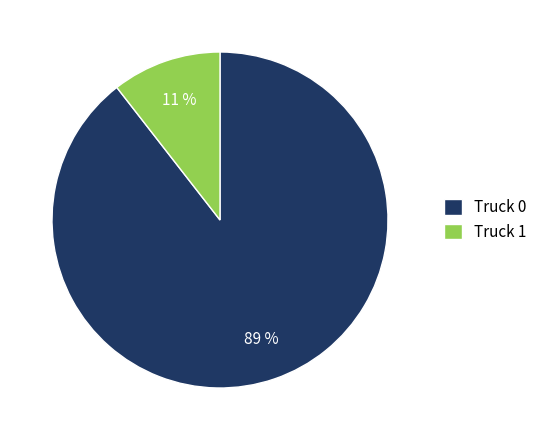

What is the largest slice in the pie chart?

Truck 0